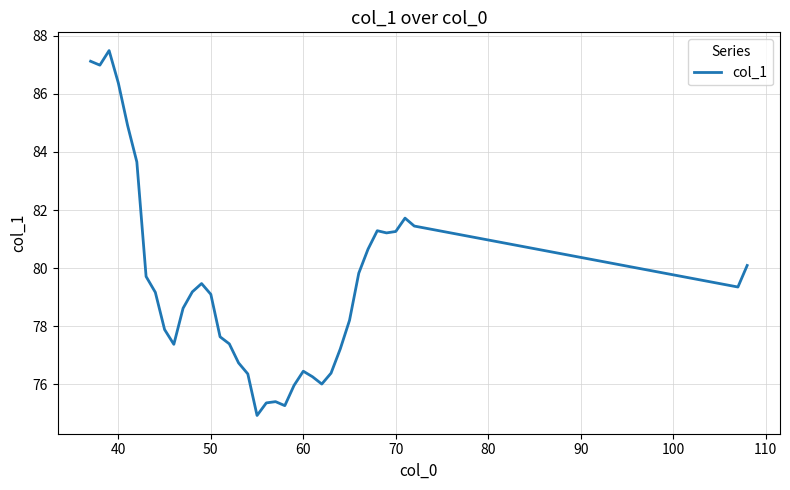

What is the difference between the maximum and minimum values?

12.6